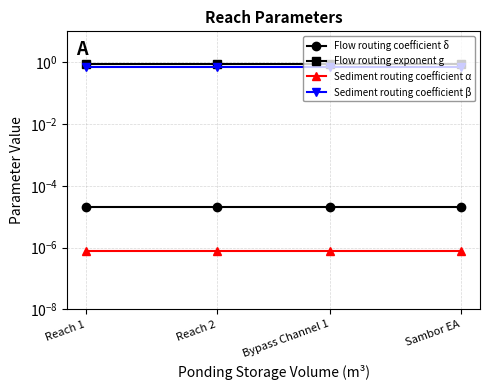

What is the spread (max minus min) of values at Bypass Channel 1?

0.9